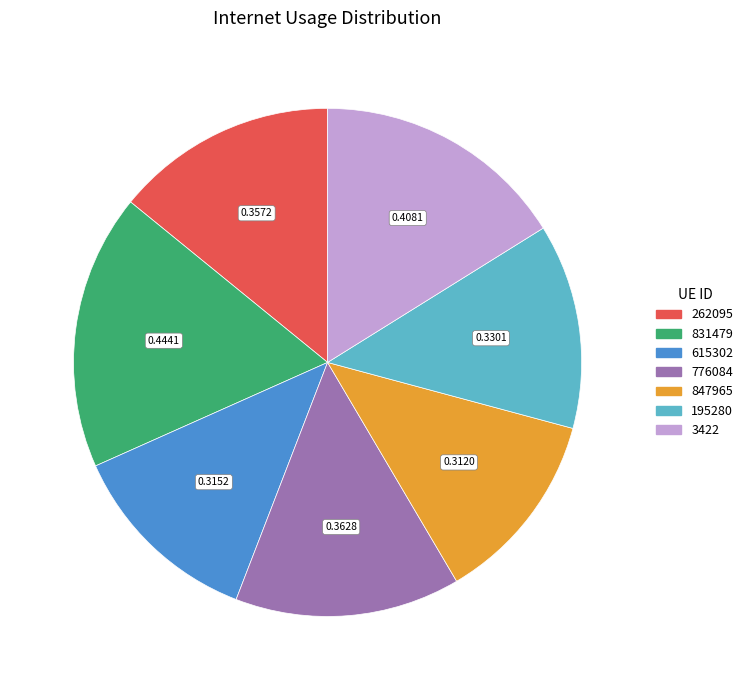

What is the largest slice in the pie chart?

831479